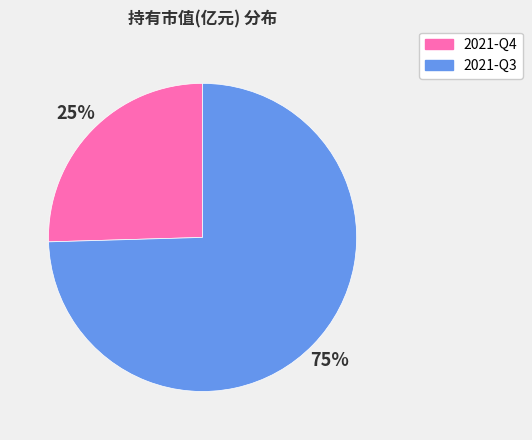

True or false: 2021-Q3 accounts for 75% of the total.

True